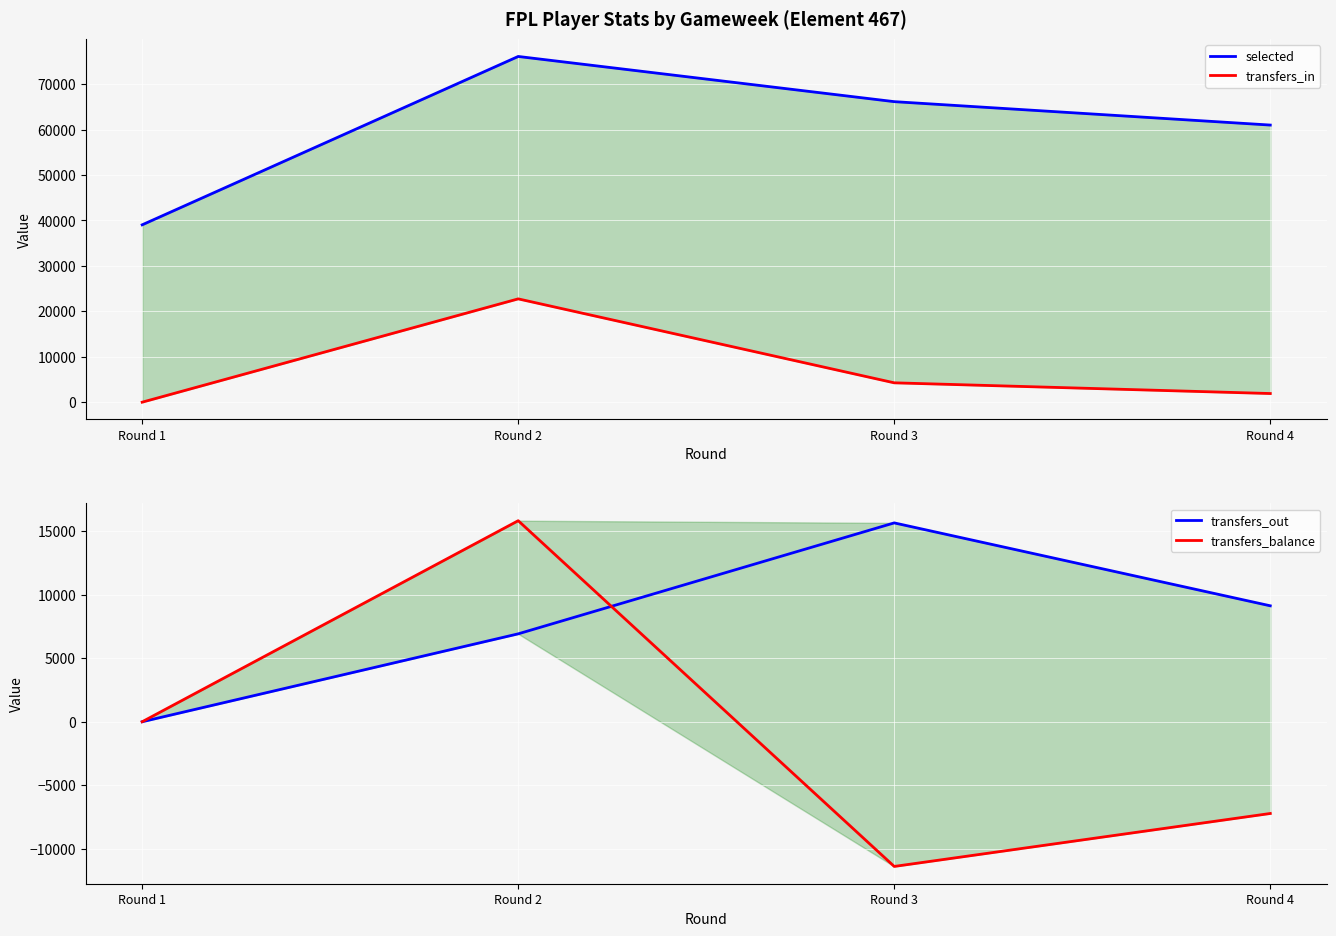

The value of transfers_in at Round 2 is 15584. True or false?

False